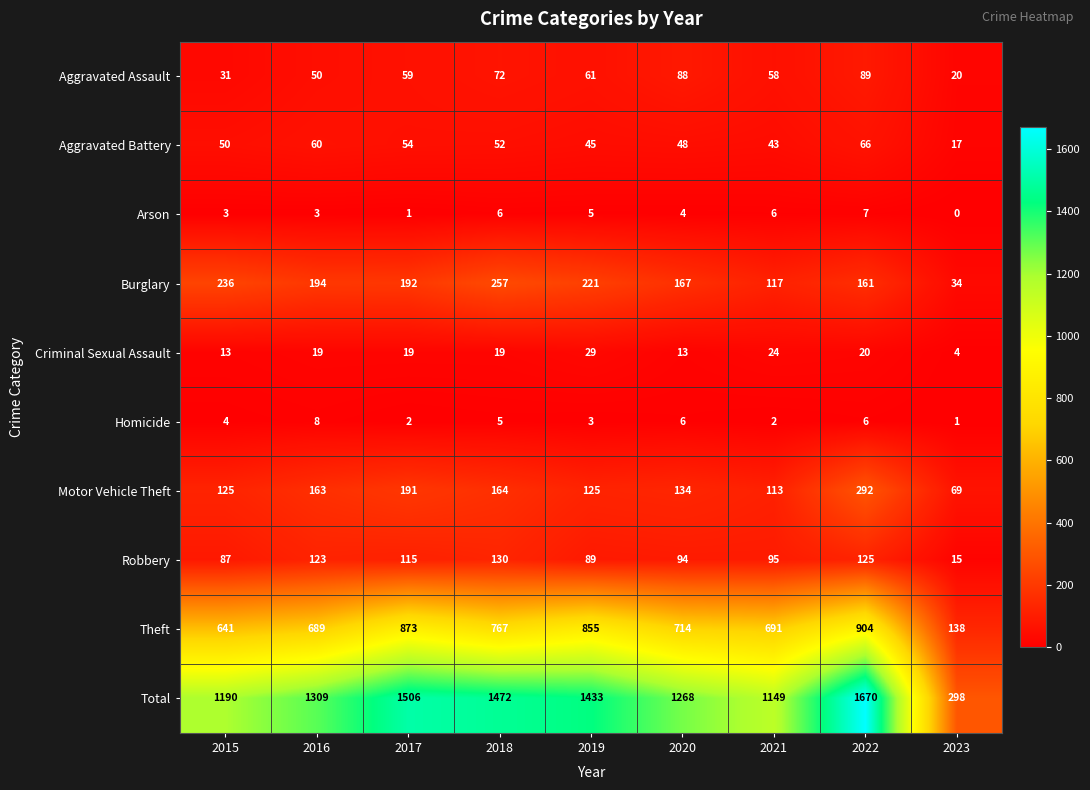

What is the total value across all series at 2020?

2536